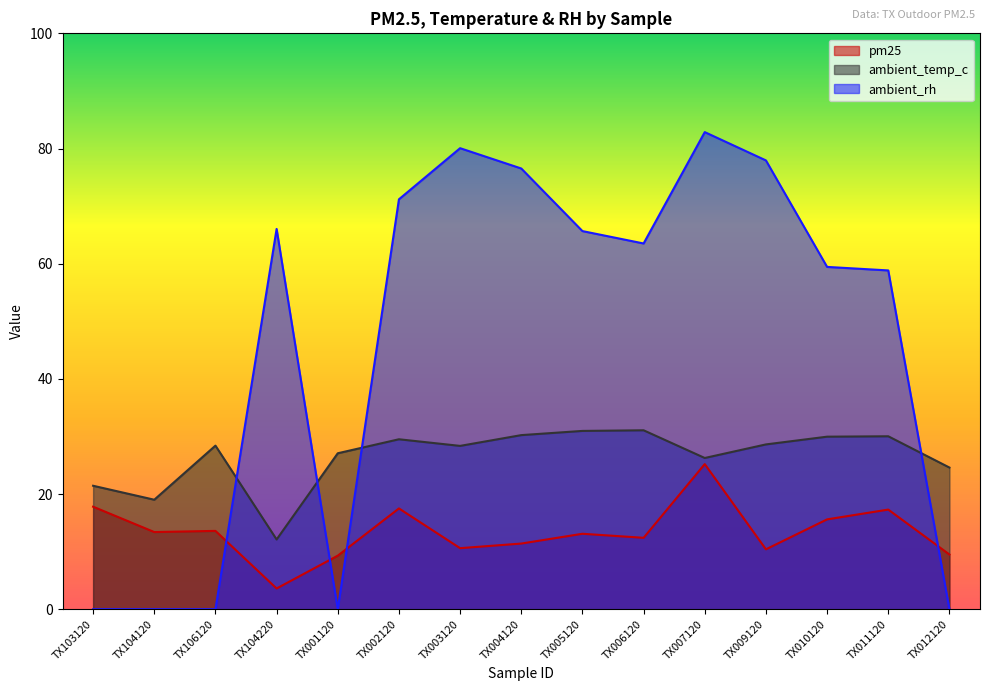

The value of ambient_rh at TX009120 is 77.9. True or false?

True